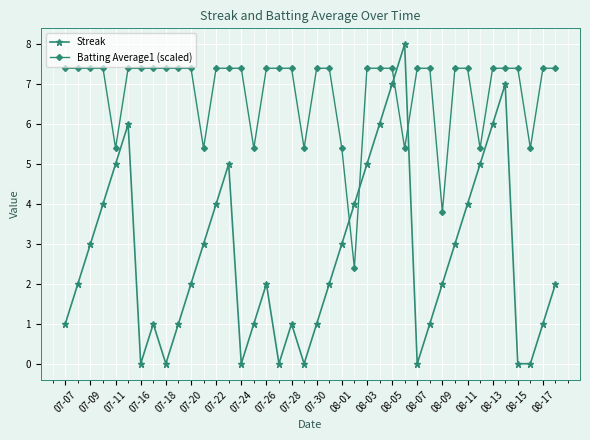

What is the sum of all Streak values?

108.0